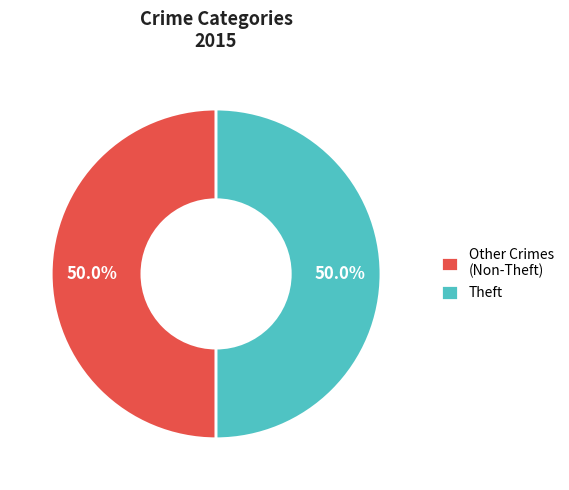

What is the ratio of the value at Theft to the value at Other Crimes (Non-Theft)?

1.0